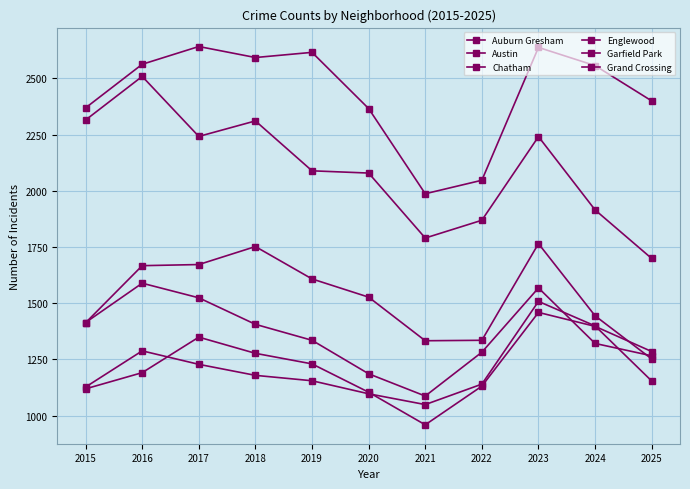

Which category has the highest value across all series?

2017